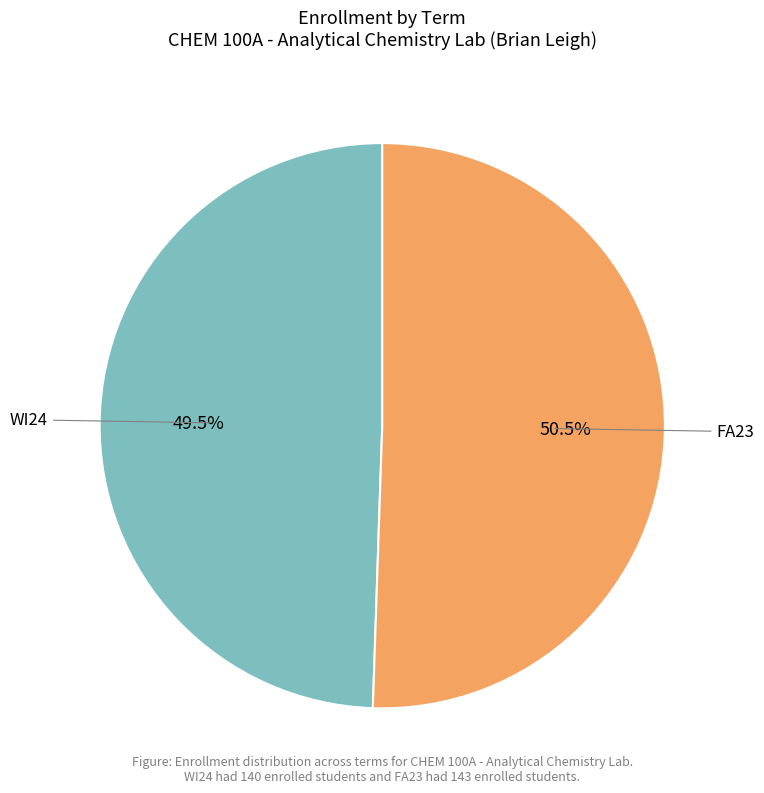

Which slice is the smallest?

WI24